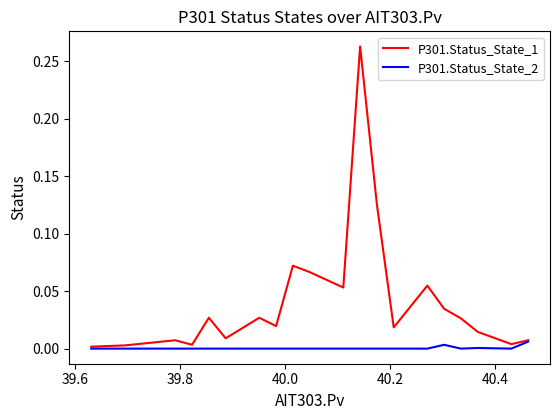

Which series has the largest total across all categories?

P301.Status_State_1